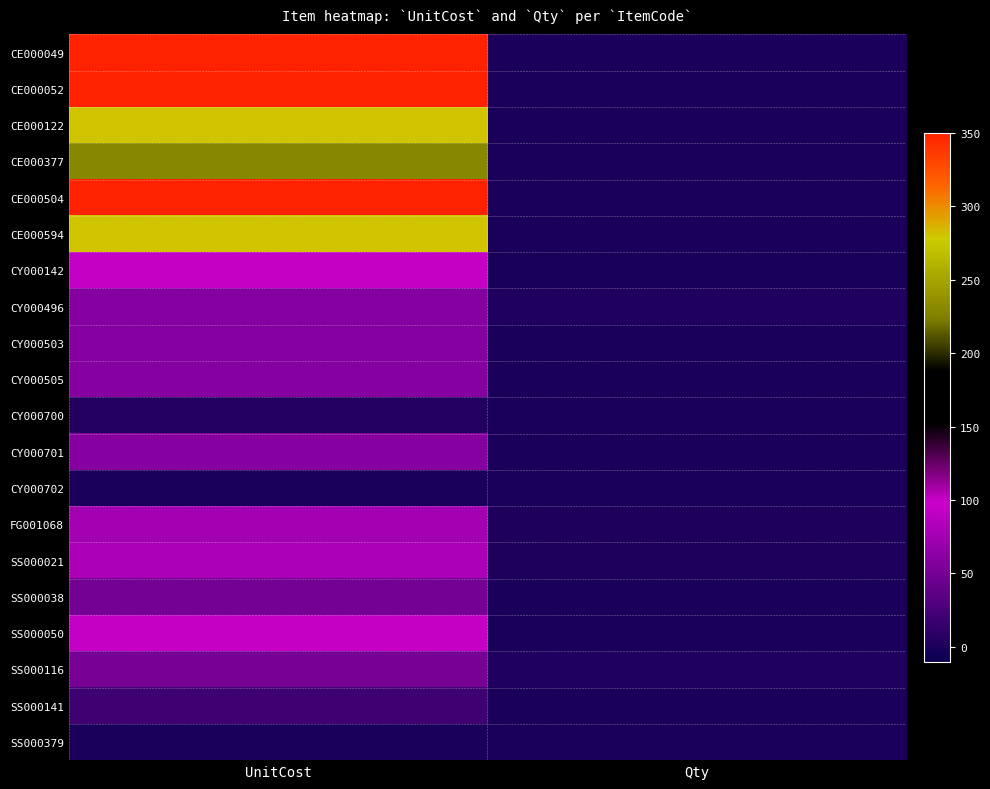

How many data points does each series have?

2